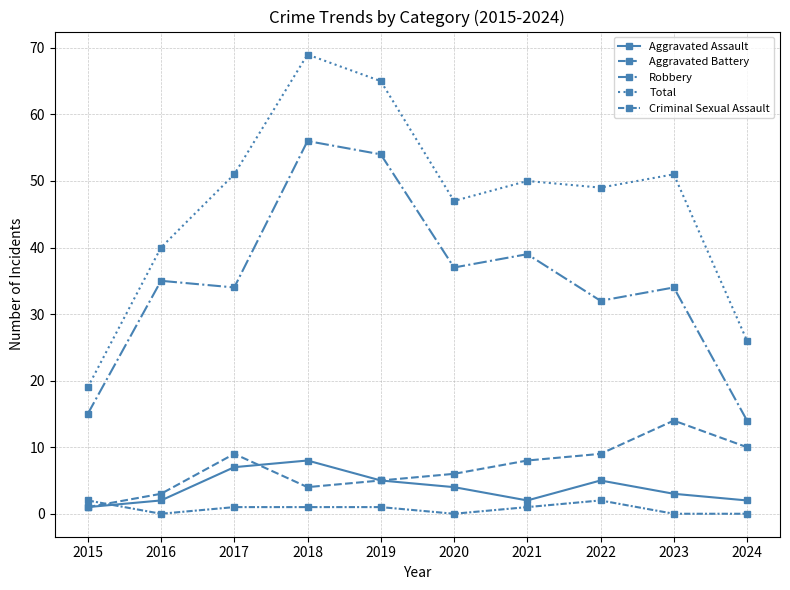

Is the value of Criminal Sexual Assault at 2019 greater than the value of Aggravated Battery at 2022?

No